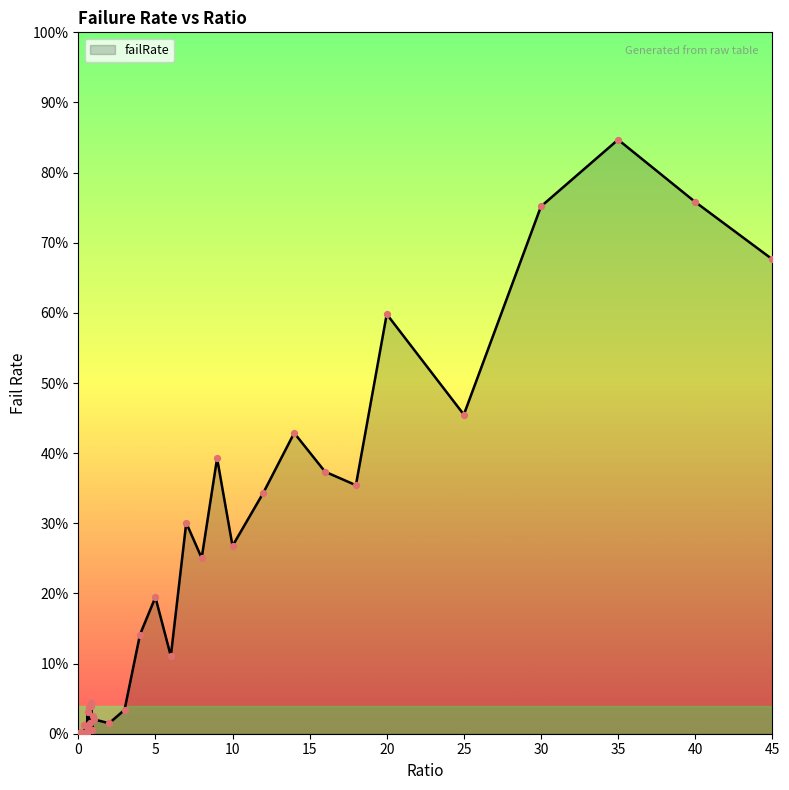

What is the difference between the maximum and minimum values?

84.7